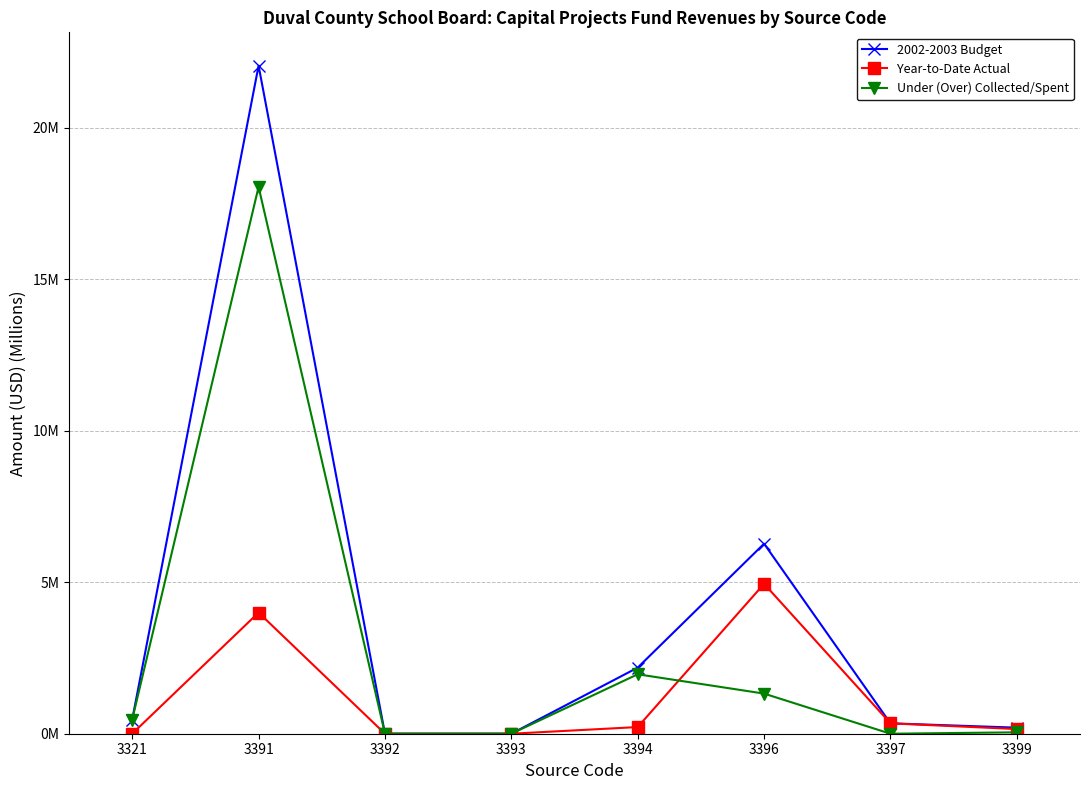

What are all the series names shown in the legend?

2002-2003 Budget, Year-to-Date Actual, Under (Over) Collected/Spent